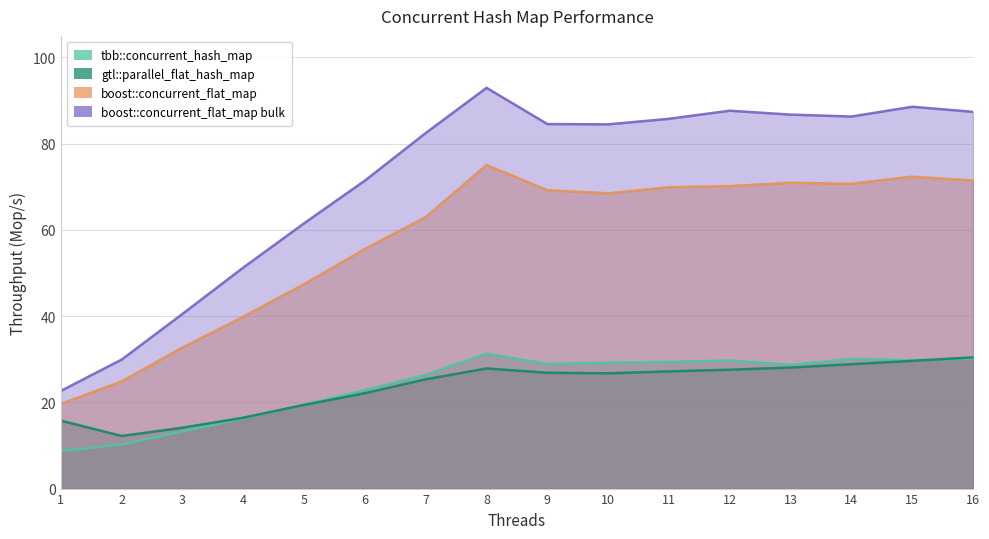

The gtl::parallel_flat_hash_map series shows 44.2 at 8. True or false?

False